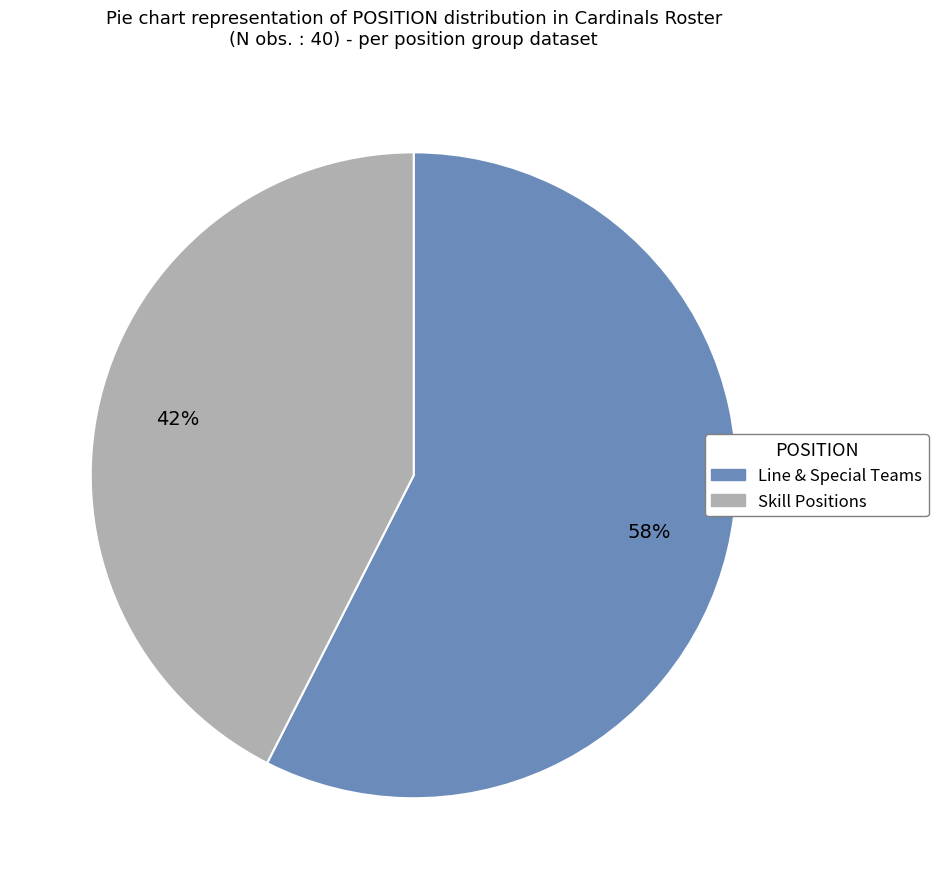

Does any single category account for the majority?

Yes